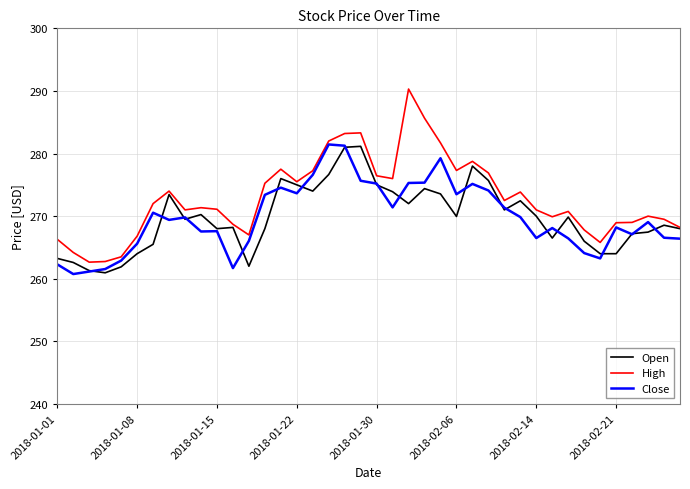

What is the greatest value displayed?

290.3